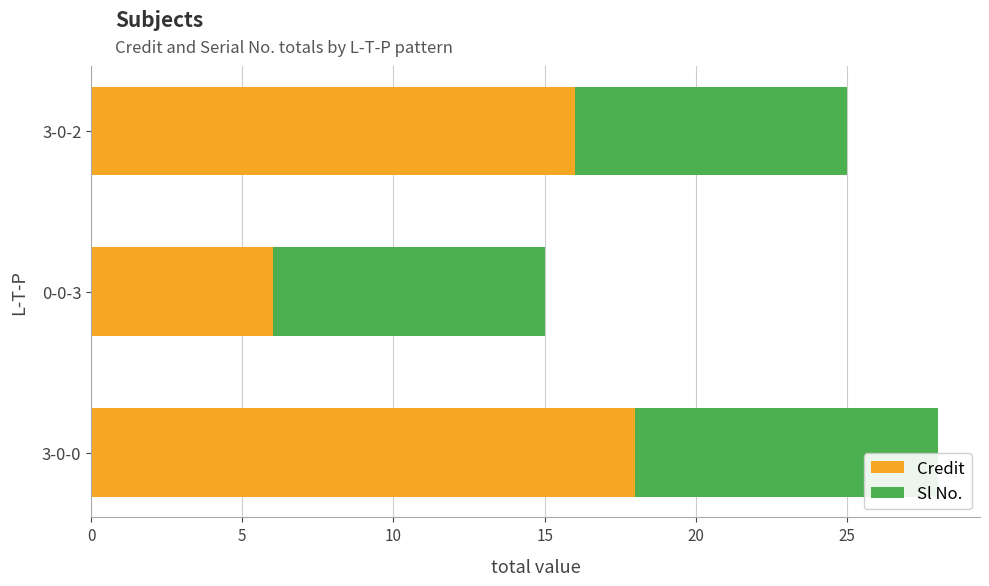

What is the lowest value of the Credit series?

6